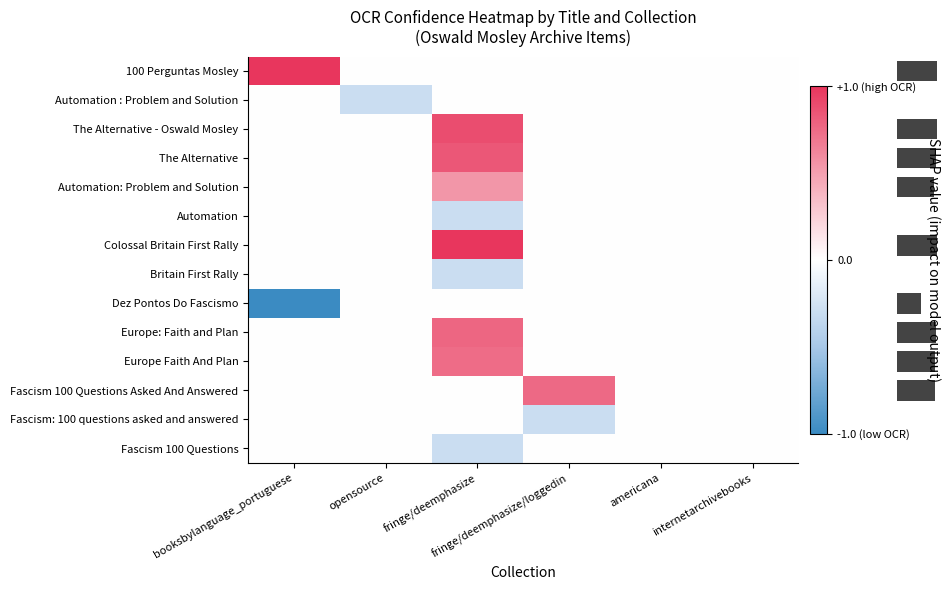

How many series are shown in this chart?

14